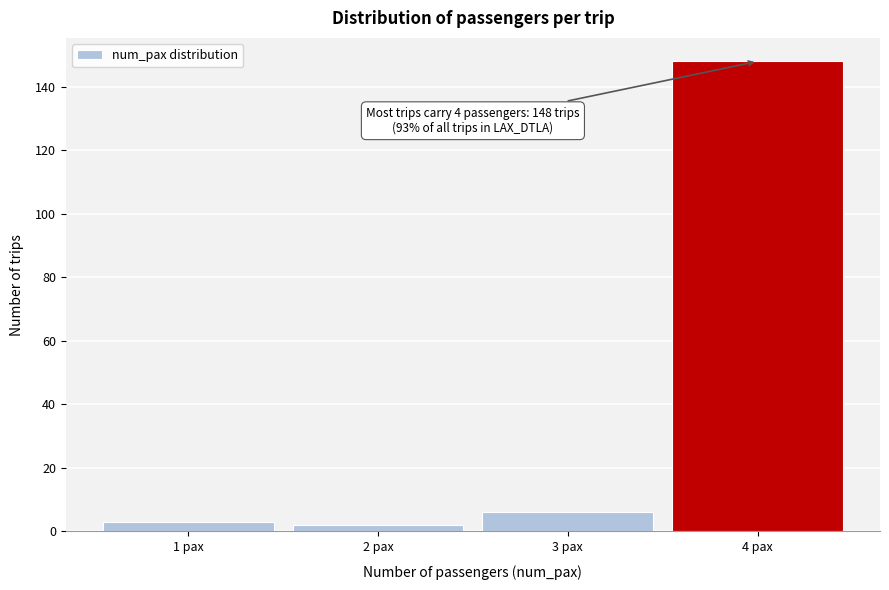

Reading right to left, list all the values displayed in this chart.

148	6	2	3